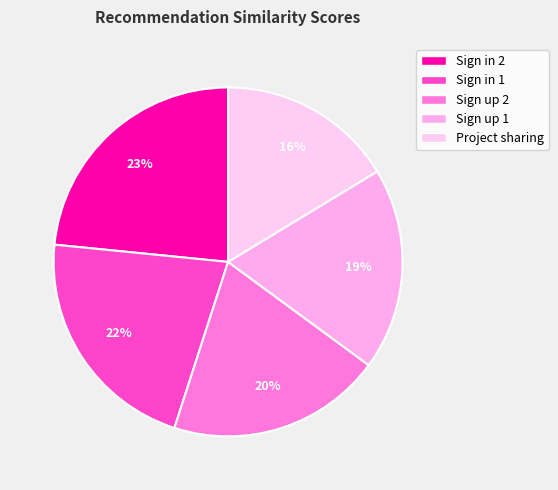

Is there a majority slice in this chart?

No